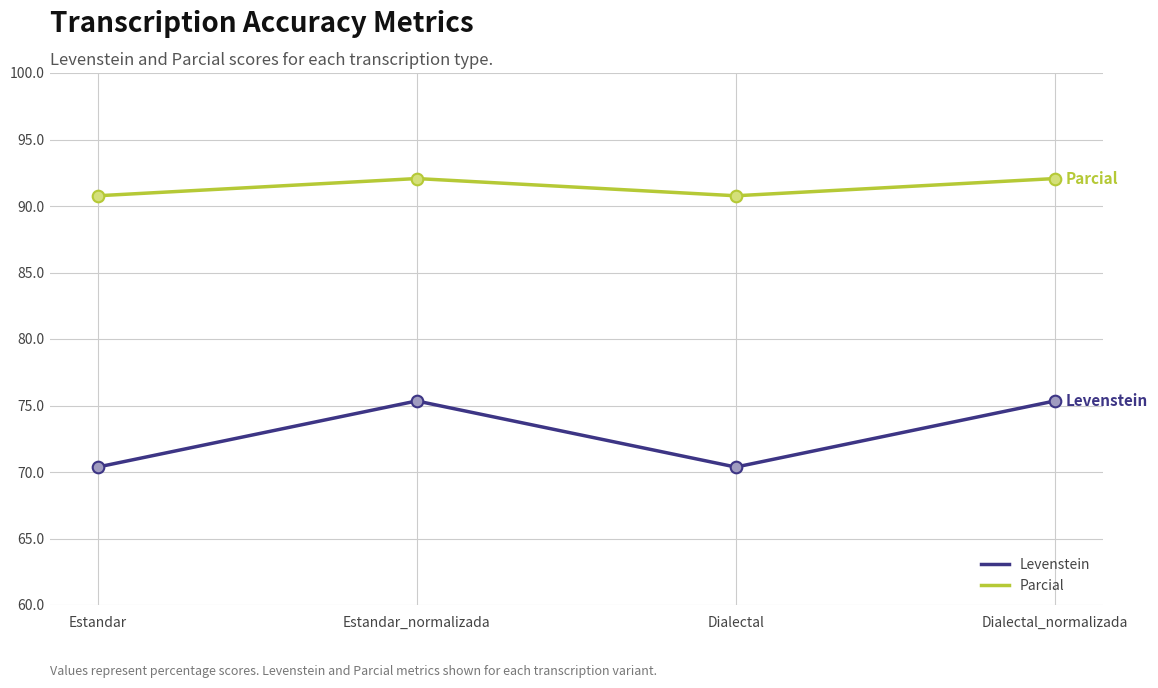

Which series has the largest total across all categories?

Parcial